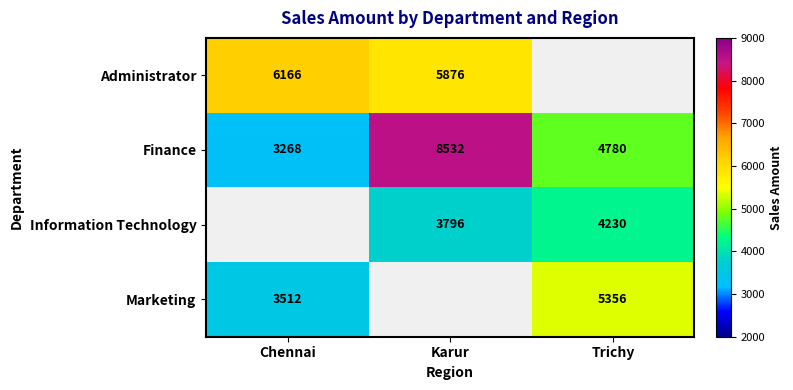

How many distinct data groups are displayed?

4